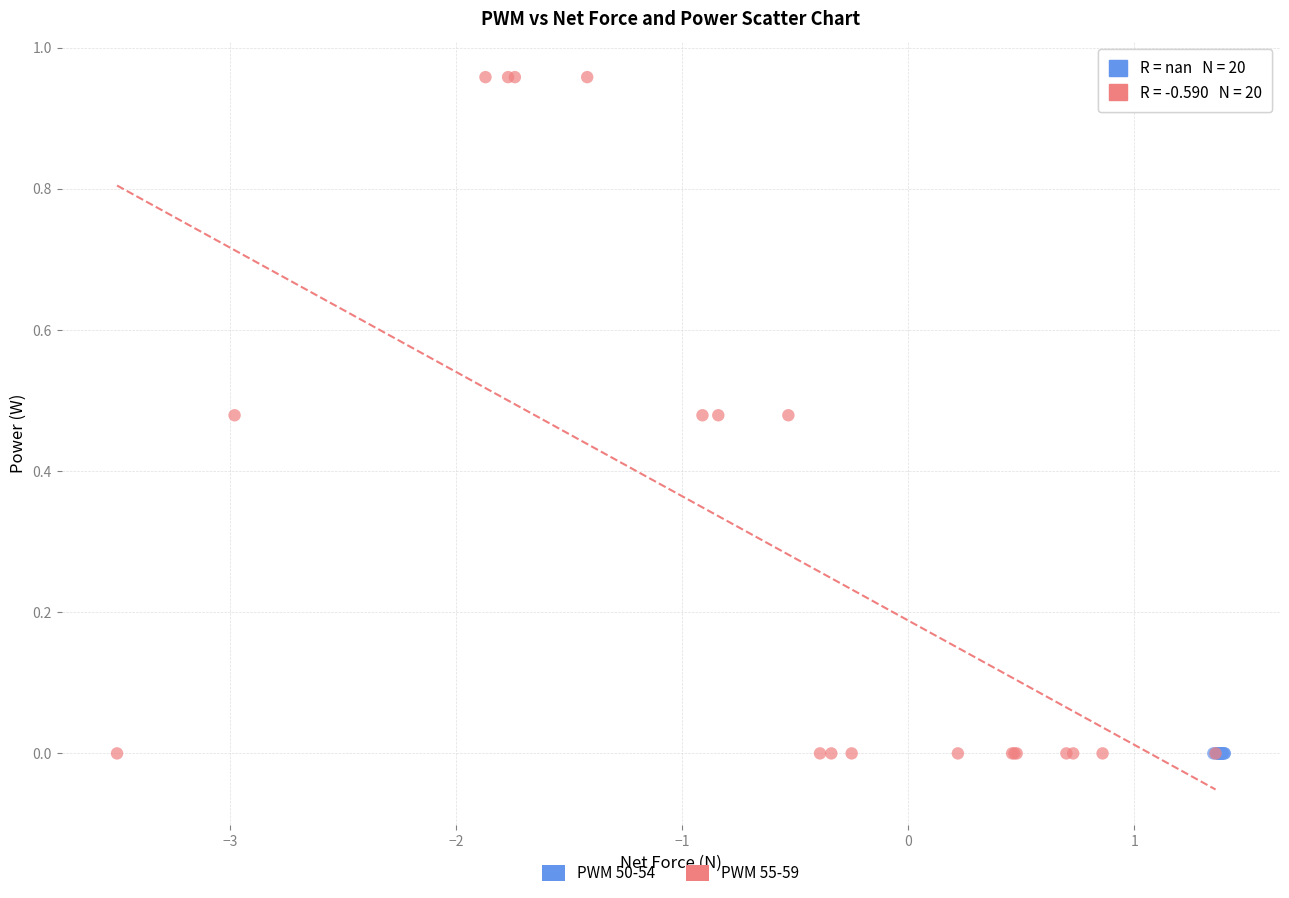

Which series contains the highest Y value?

PWM 55-59